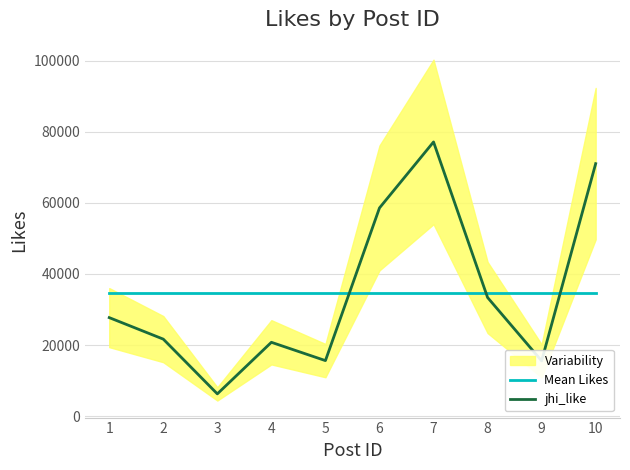

At 1, list the series in order from largest to smallest.

Mean Likes, jhi_like